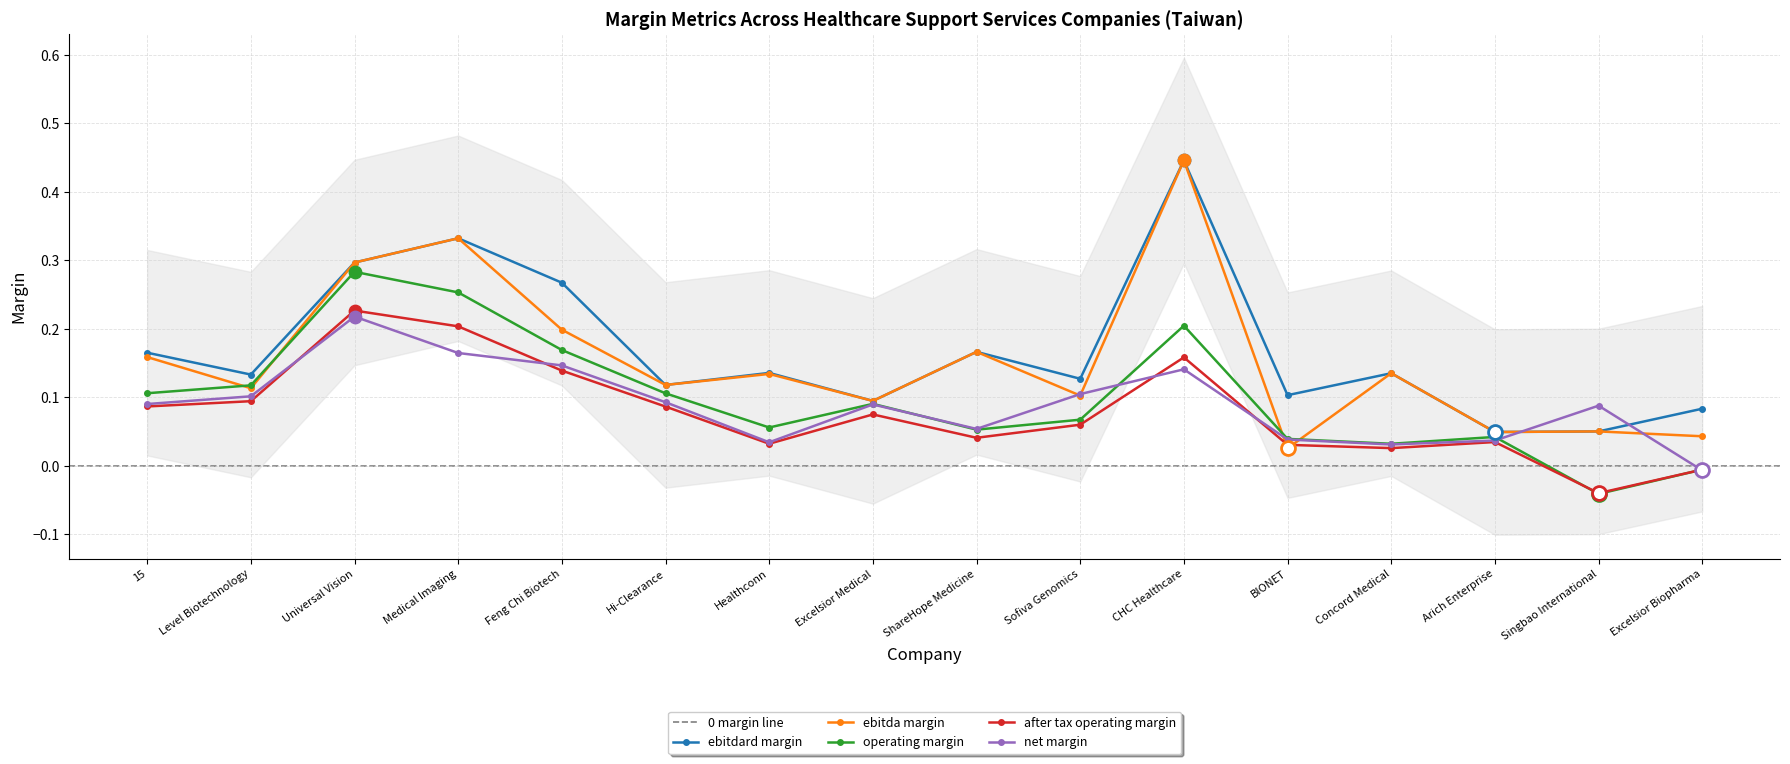

Which series has the largest total across all categories?

ebitdard_margin